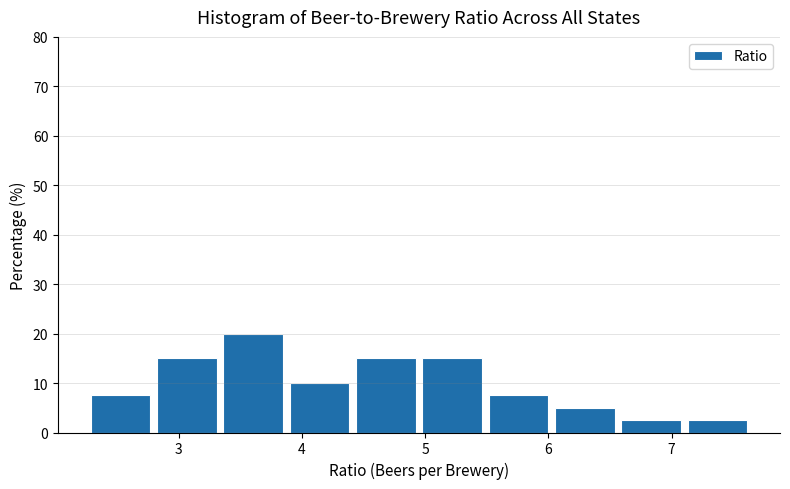

What is the height of the bar covering 2.3 to 2.8 on the x-axis? Neither the bar edges nor the heights are printed on the chart, so give them approximately, as read against the axes.

8